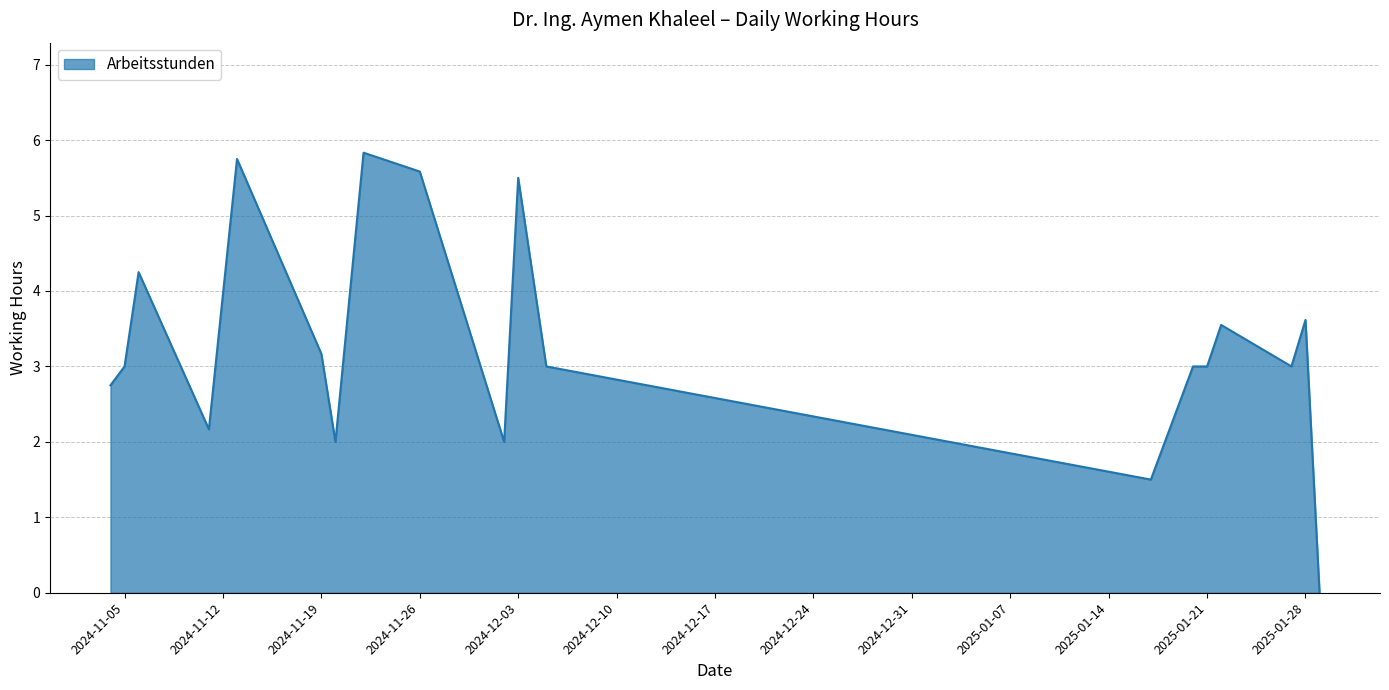

What is the greatest value displayed?

5.8